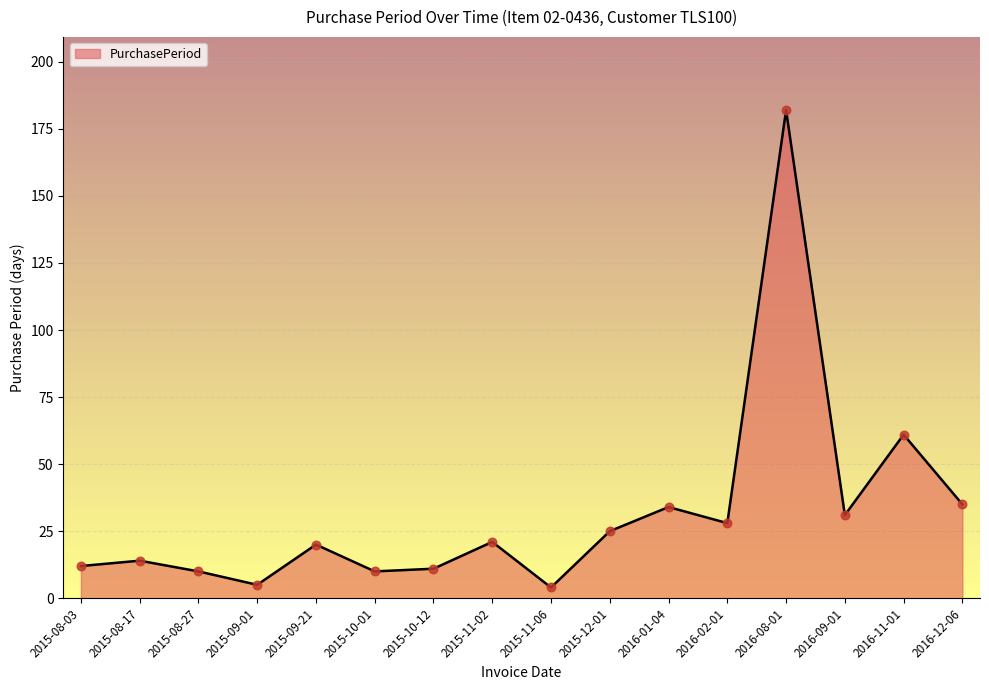

Between 2016-09-01 and 2015-11-06, which is larger?

2016-09-01